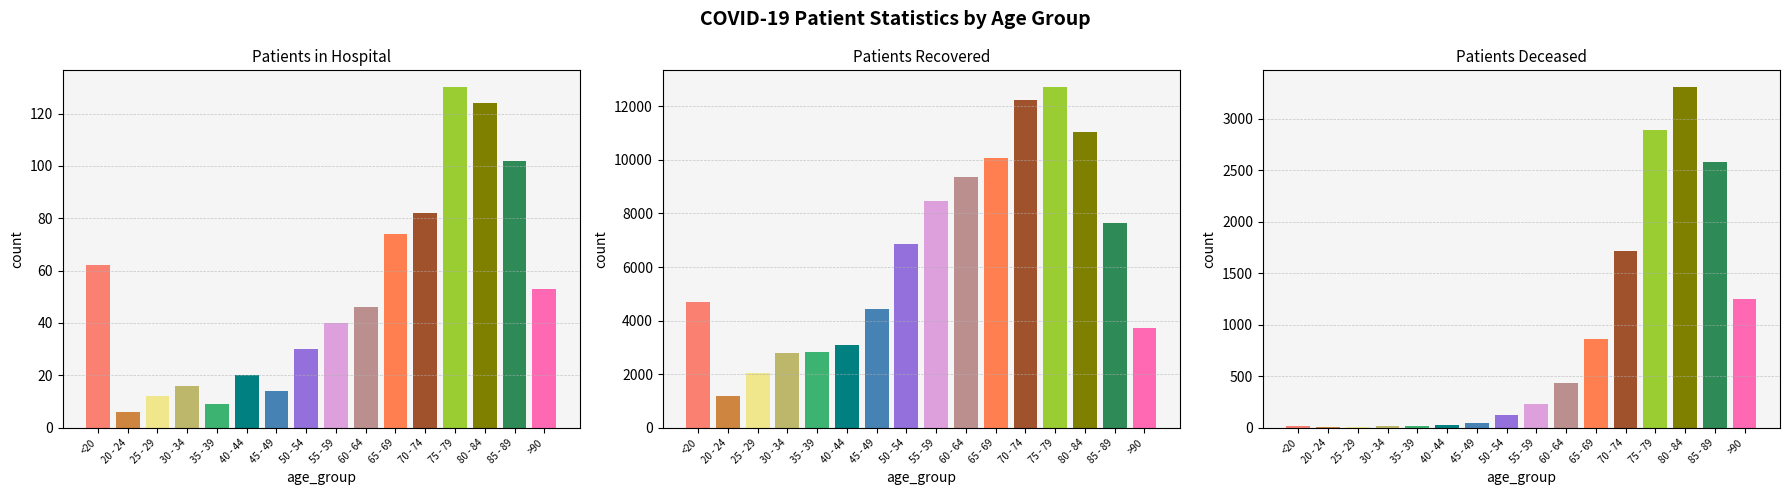

What is the difference between the second highest and second lowest values in the patients_in_hospital series?

115